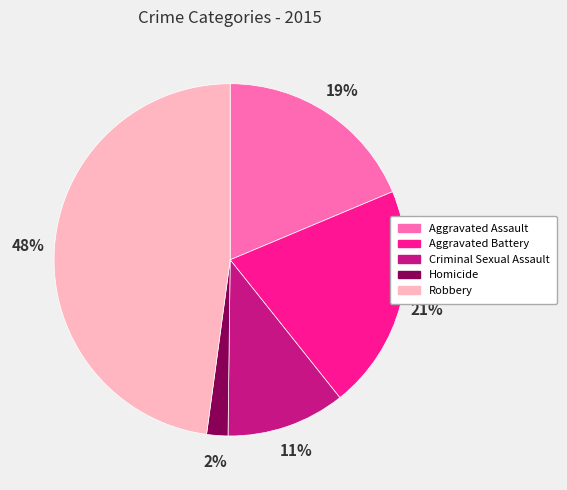

Is there any slice that represents more than half of the pie?

No